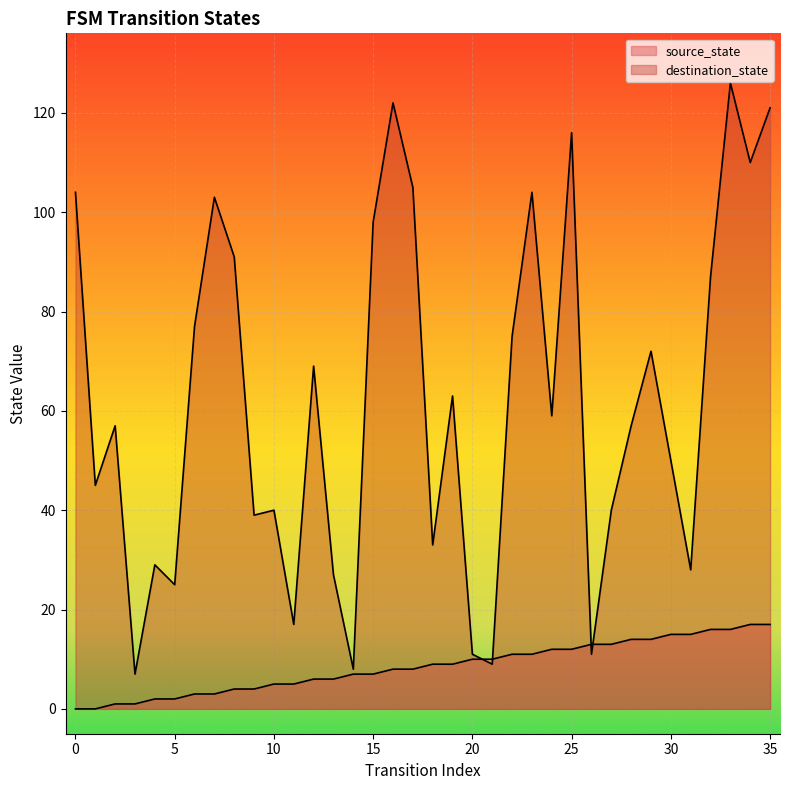

The value of source_state at 22 is 4. True or false?

False